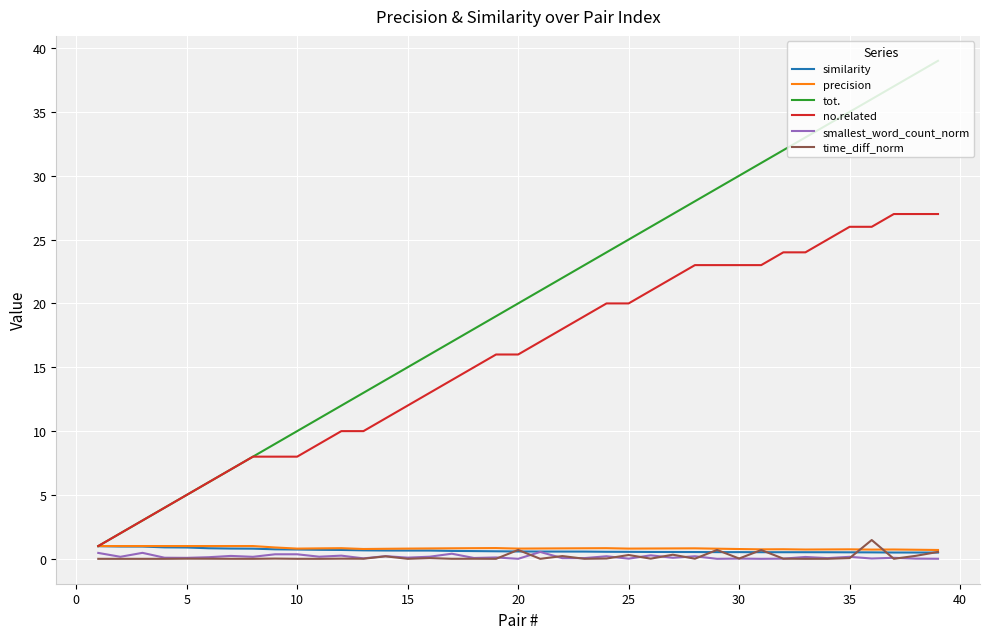

How many lines are shown in the chart?

6